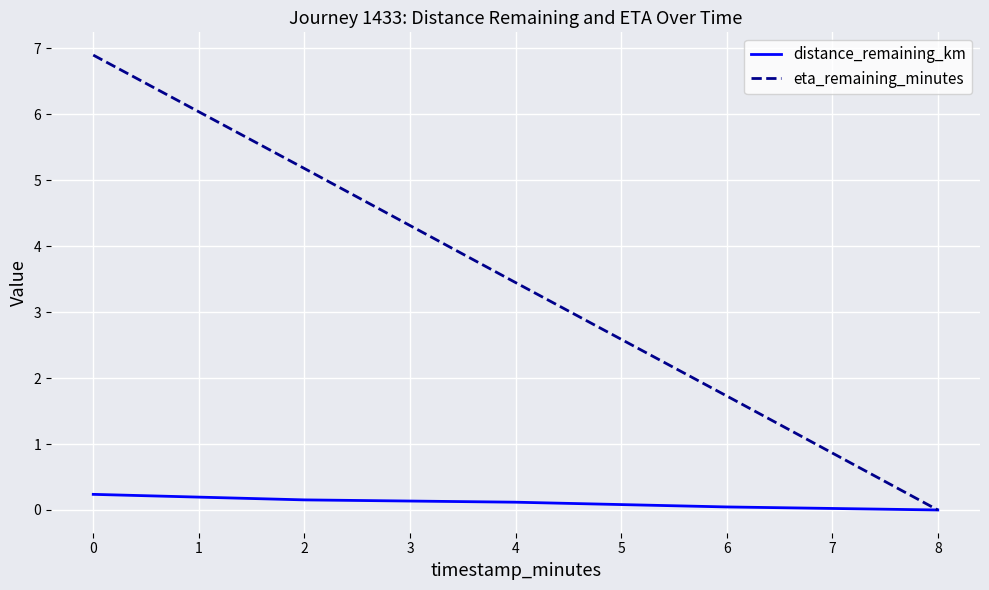

What is the total value across all series at 2?

5.3